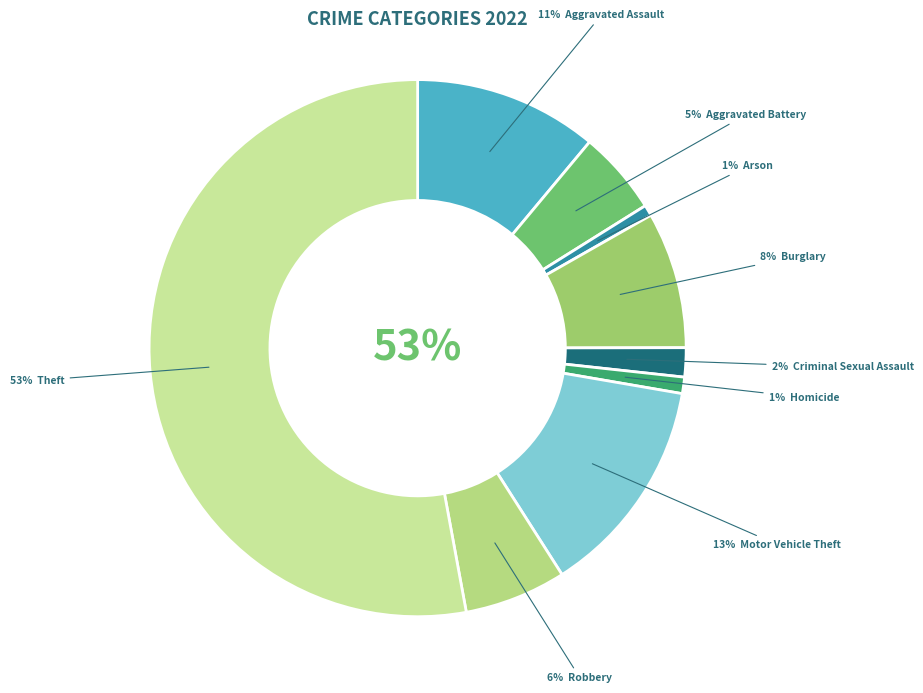

To the nearest percent, what portion does Burglary represent?

8%